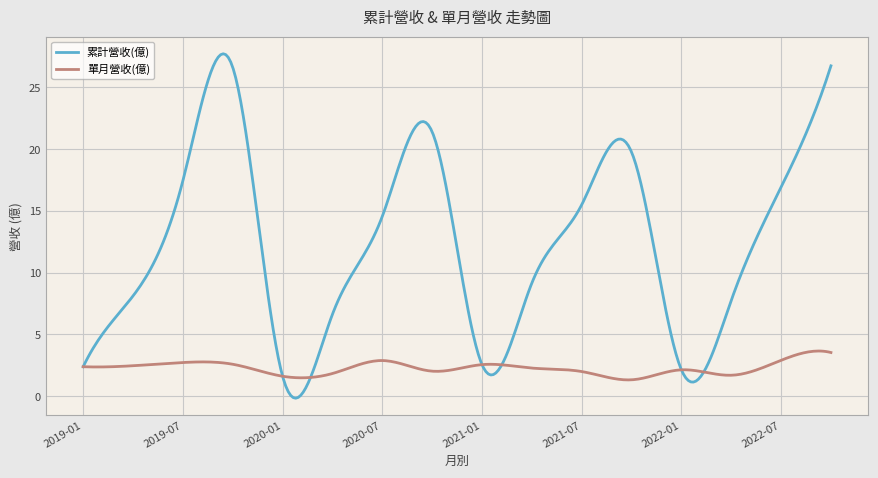

What is the highest value of the 單月營收(億) series?

3.7